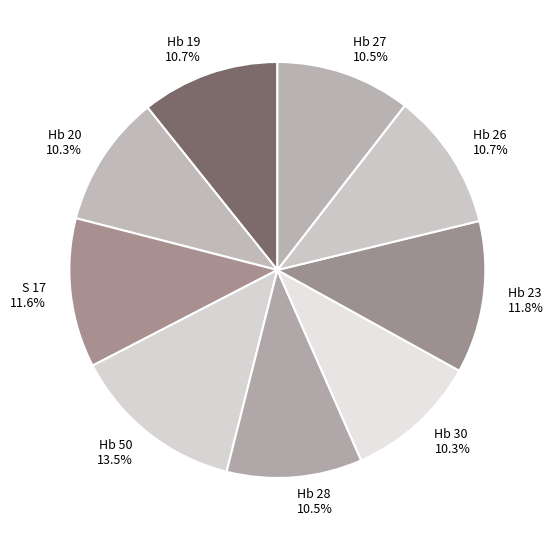

How many slices are in this pie chart?

9